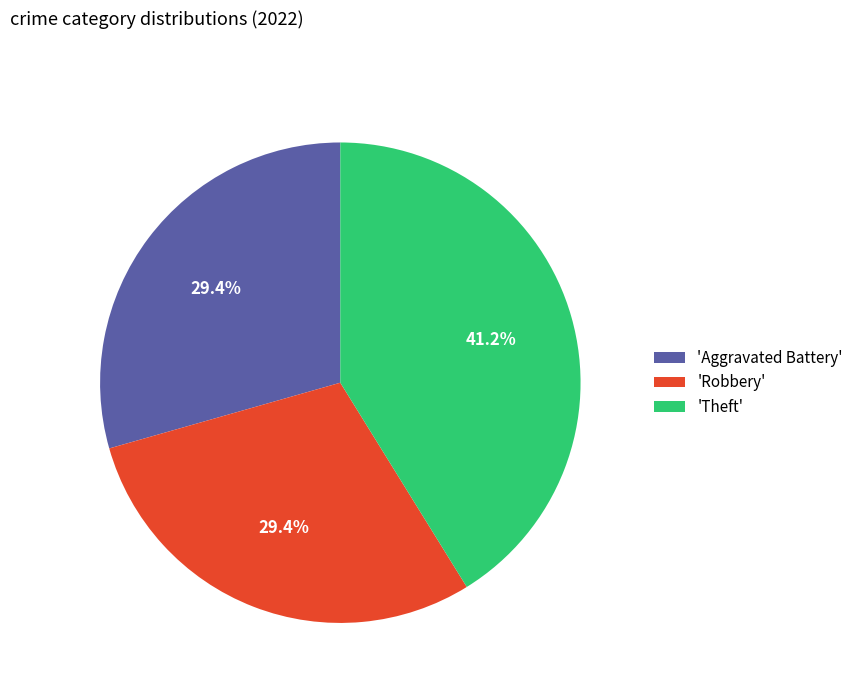

To the nearest percent, what is the average slice percentage?

33%